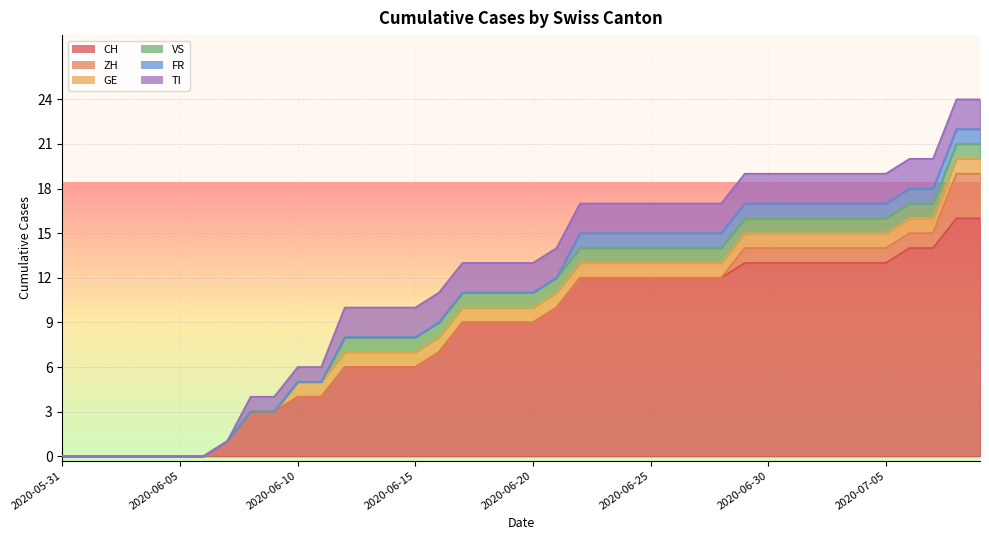

Reading left to right, what are all the values shown in this chart?

CH: 2020-05-31=0	2020-06-01=0	2020-06-02=0	2020-06-03=0	2020-06-04=0	2020-06-05=0	2020-06-06=0	2020-06-07=1	2020-06-08=3	2020-06-09=3	2020-06-10=4	2020-06-11=4	2020-06-12=6	2020-06-13=6	2020-06-14=6	2020-06-15=6	2020-06-16=7	2020-06-17=9	2020-06-18=9	2020-06-19=9	2020-06-20=9	2020-06-21=10	2020-06-22=12	2020-06-23=12	2020-06-24=12	2020-06-25=12	2020-06-26=12	2020-06-27=12	2020-06-28=12	2020-06-29=13	2020-06-30=13	2020-07-01=13	2020-07-02=13	2020-07-03=13	2020-07-04=13	2020-07-05=13	2020-07-06=14	2020-07-07=14	2020-07-08=16	2020-07-09=16
ZH: 2020-05-31=0	2020-06-01=0	2020-06-02=0	2020-06-03=0	2020-06-04=0	2020-06-05=0	2020-06-06=0	2020-06-07=0	2020-06-08=0	2020-06-09=0	2020-06-10=0	2020-06-11=0	2020-06-12=0	2020-06-13=0	2020-06-14=0	2020-06-15=0	2020-06-16=0	2020-06-17=0	2020-06-18=0	2020-06-19=0	2020-06-20=0	2020-06-21=0	2020-06-22=0	2020-06-23=0	2020-06-24=0	2020-06-25=0	2020-06-26=0	2020-06-27=0	2020-06-28=0	2020-06-29=1	2020-06-30=1	2020-07-01=1	2020-07-02=1	2020-07-03=1	2020-07-04=1	2020-07-05=1	2020-07-06=1	2020-07-07=1	2020-07-08=3	2020-07-09=3
GE: 2020-05-31=0	2020-06-01=0	2020-06-02=0	2020-06-03=0	2020-06-04=0	2020-06-05=0	2020-06-06=0	2020-06-07=0	2020-06-08=0	2020-06-09=0	2020-06-10=1	2020-06-11=1	2020-06-12=1	2020-06-13=1	2020-06-14=1	2020-06-15=1	2020-06-16=1	2020-06-17=1	2020-06-18=1	2020-06-19=1	2020-06-20=1	2020-06-21=1	2020-06-22=1	2020-06-23=1	2020-06-24=1	2020-06-25=1	2020-06-26=1	2020-06-27=1	2020-06-28=1	2020-06-29=1	2020-06-30=1	2020-07-01=1	2020-07-02=1	2020-07-03=1	2020-07-04=1	2020-07-05=1	2020-07-06=1	2020-07-07=1	2020-07-08=1	2020-07-09=1
VS: 2020-05-31=0	2020-06-01=0	2020-06-02=0	2020-06-03=0	2020-06-04=0	2020-06-05=0	2020-06-06=0	2020-06-07=0	2020-06-08=0	2020-06-09=0	2020-06-10=0	2020-06-11=0	2020-06-12=1	2020-06-13=1	2020-06-14=1	2020-06-15=1	2020-06-16=1	2020-06-17=1	2020-06-18=1	2020-06-19=1	2020-06-20=1	2020-06-21=1	2020-06-22=1	2020-06-23=1	2020-06-24=1	2020-06-25=1	2020-06-26=1	2020-06-27=1	2020-06-28=1	2020-06-29=1	2020-06-30=1	2020-07-01=1	2020-07-02=1	2020-07-03=1	2020-07-04=1	2020-07-05=1	2020-07-06=1	2020-07-07=1	2020-07-08=1	2020-07-09=1
FR: 2020-05-31=0	2020-06-01=0	2020-06-02=0	2020-06-03=0	2020-06-04=0	2020-06-05=0	2020-06-06=0	2020-06-07=0	2020-06-08=0	2020-06-09=0	2020-06-10=0	2020-06-11=0	2020-06-12=0	2020-06-13=0	2020-06-14=0	2020-06-15=0	2020-06-16=0	2020-06-17=0	2020-06-18=0	2020-06-19=0	2020-06-20=0	2020-06-21=0	2020-06-22=1	2020-06-23=1	2020-06-24=1	2020-06-25=1	2020-06-26=1	2020-06-27=1	2020-06-28=1	2020-06-29=1	2020-06-30=1	2020-07-01=1	2020-07-02=1	2020-07-03=1	2020-07-04=1	2020-07-05=1	2020-07-06=1	2020-07-07=1	2020-07-08=1	2020-07-09=1
TI: 2020-05-31=0	2020-06-01=0	2020-06-02=0	2020-06-03=0	2020-06-04=0	2020-06-05=0	2020-06-06=0	2020-06-07=0	2020-06-08=1	2020-06-09=1	2020-06-10=1	2020-06-11=1	2020-06-12=2	2020-06-13=2	2020-06-14=2	2020-06-15=2	2020-06-16=2	2020-06-17=2	2020-06-18=2	2020-06-19=2	2020-06-20=2	2020-06-21=2	2020-06-22=2	2020-06-23=2	2020-06-24=2	2020-06-25=2	2020-06-26=2	2020-06-27=2	2020-06-28=2	2020-06-29=2	2020-06-30=2	2020-07-01=2	2020-07-02=2	2020-07-03=2	2020-07-04=2	2020-07-05=2	2020-07-06=2	2020-07-07=2	2020-07-08=2	2020-07-09=2